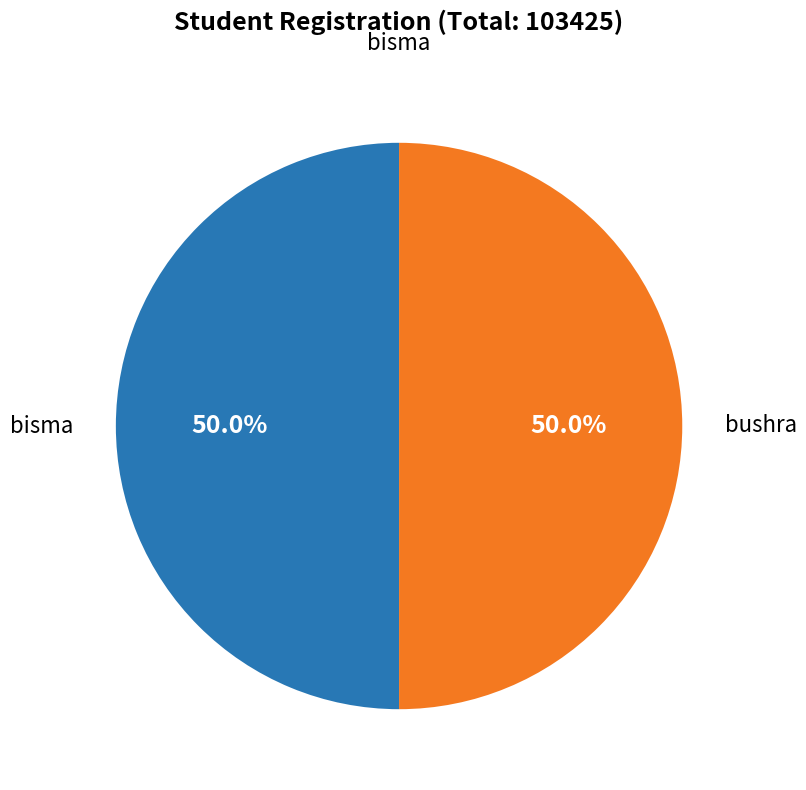

True or false: bisma accounts for 50% of the total.

True